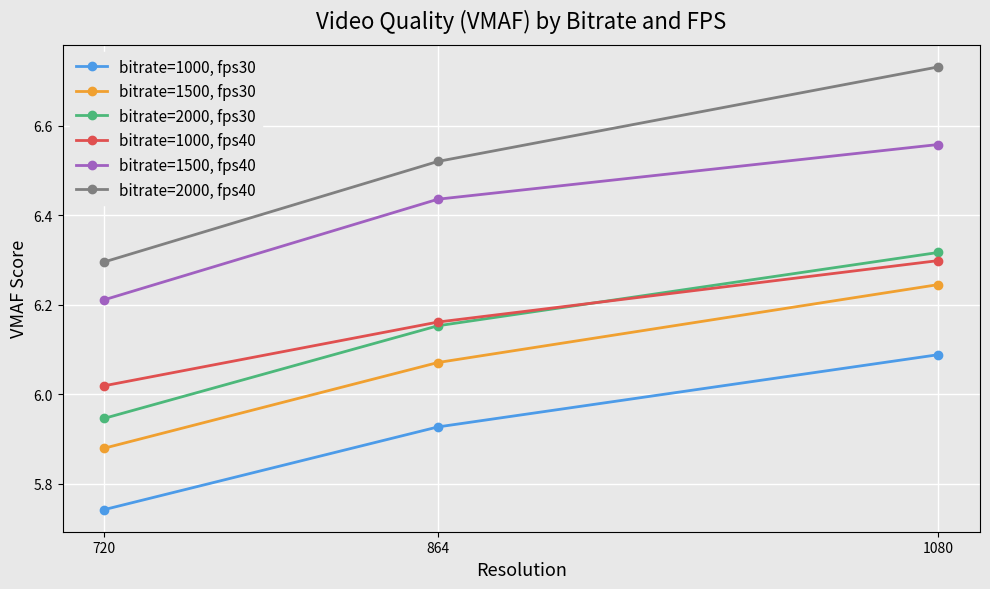

What is the difference between the maximum and minimum values in the bitrate=2000, fps30 series?

0.4